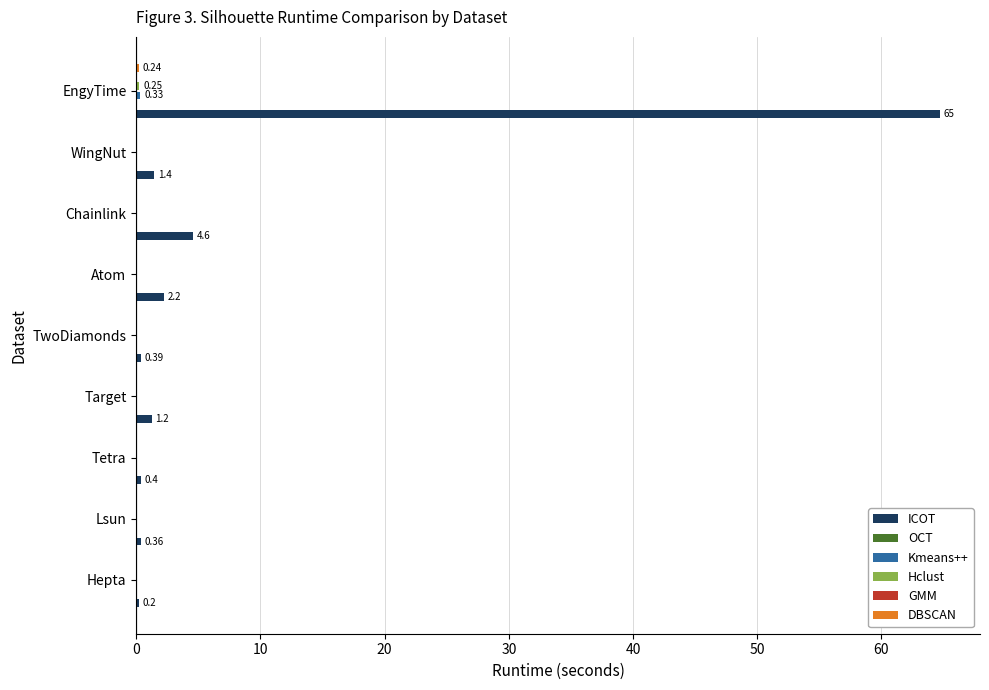

Which category has the highest value across all series?

EngyTime